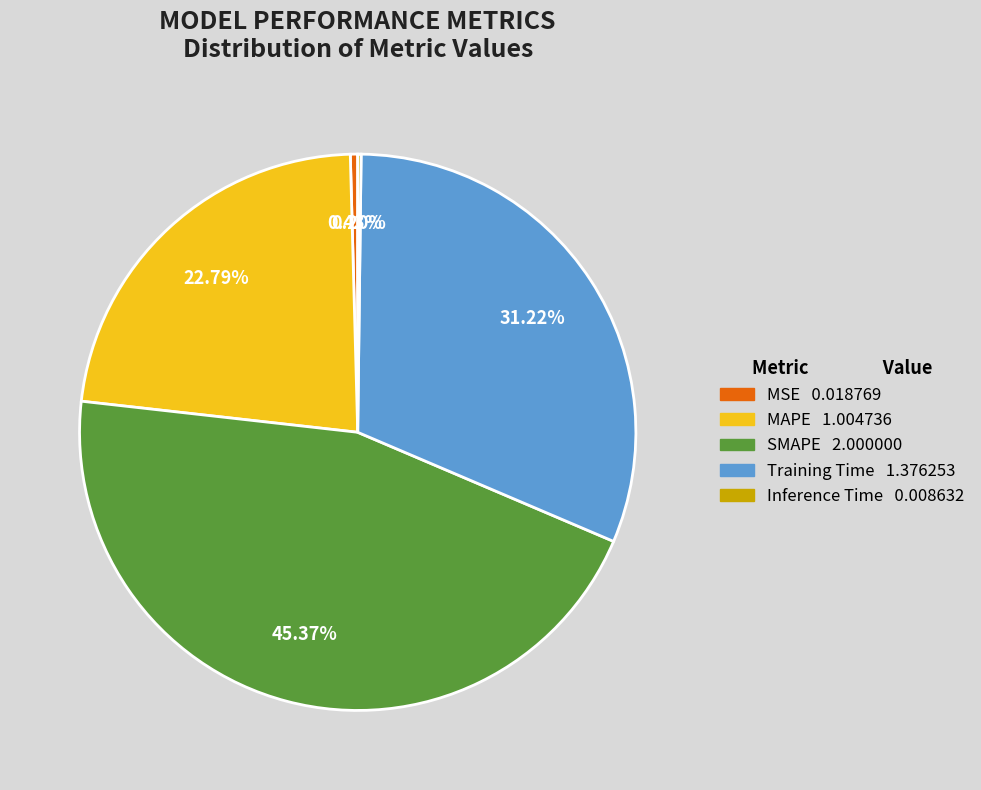

Which slice is the largest?

SMAPE